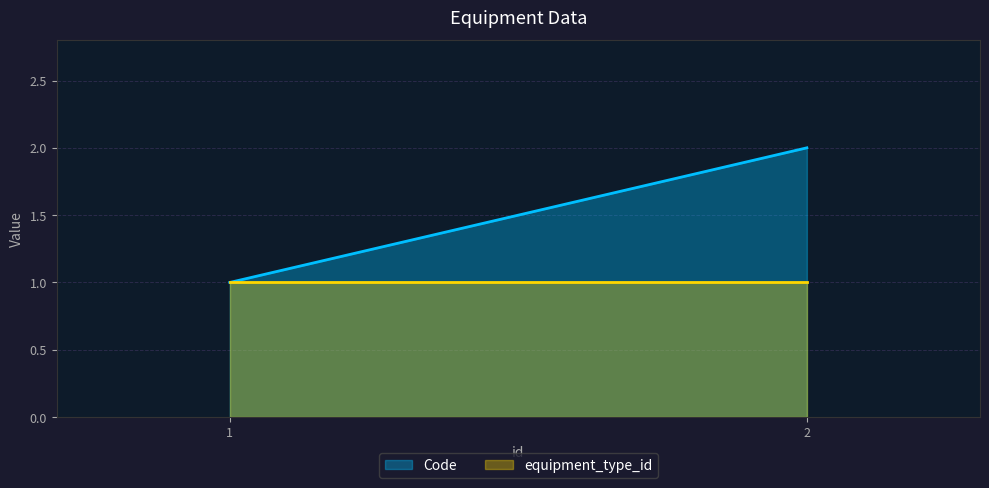

What is the value of the Code point at the 2nd from the left?

2